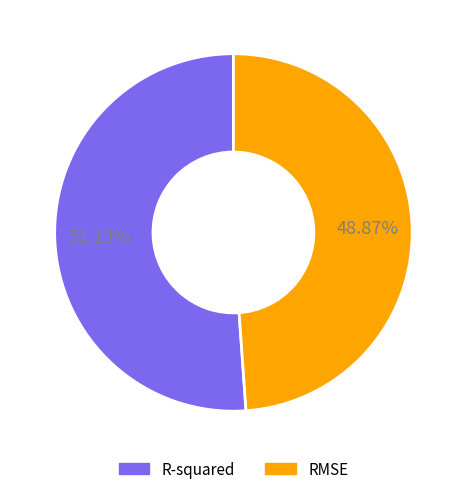

To the nearest percent, what percentage of the pie is R-squared?

51%